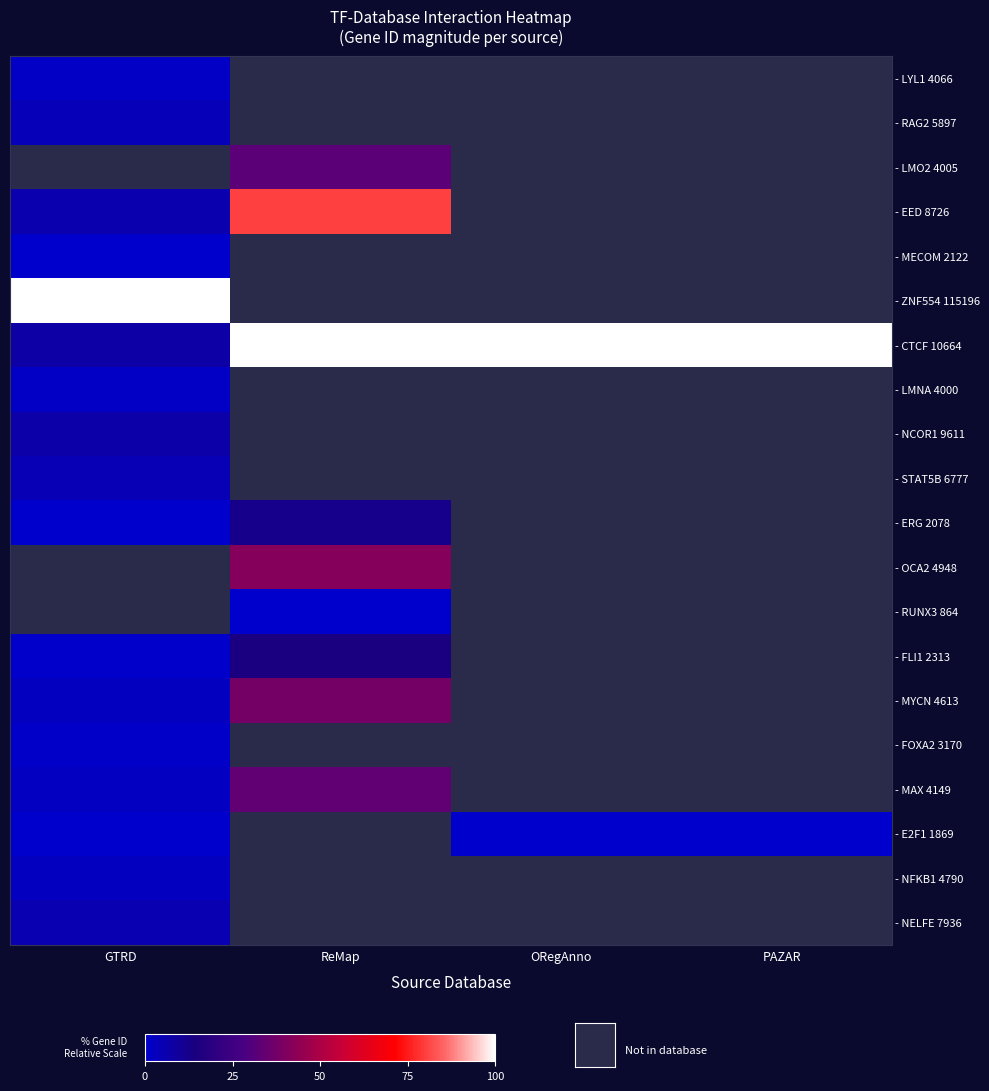

The - MECOM 2122 series shows 0.2 at GTRD. True or false?

True